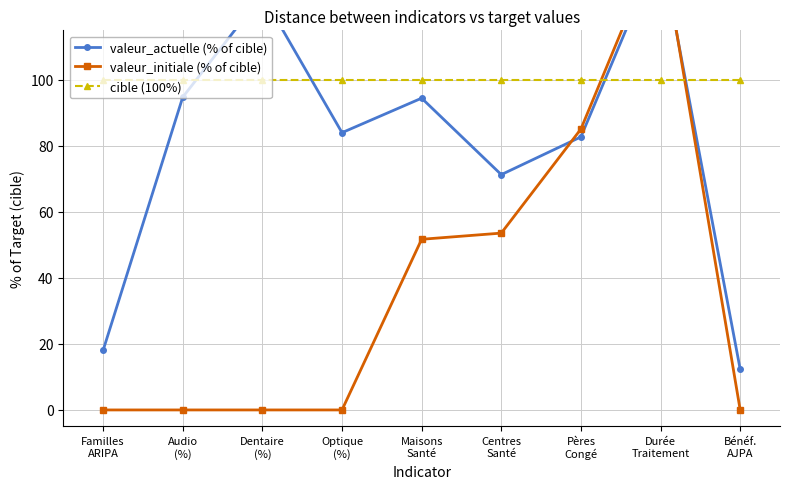

At which category does valeur_initiale (% of cible) reach its first local peak?

Durée
Traitement